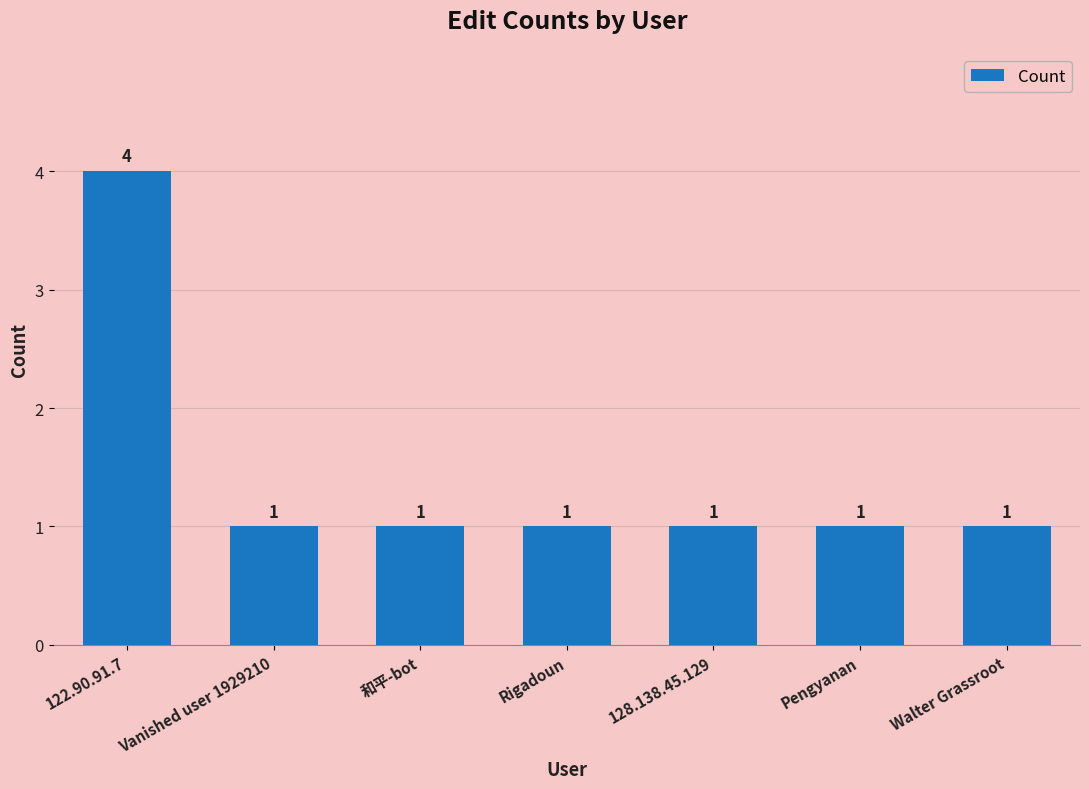

Does the chart contain stacked bars?

No